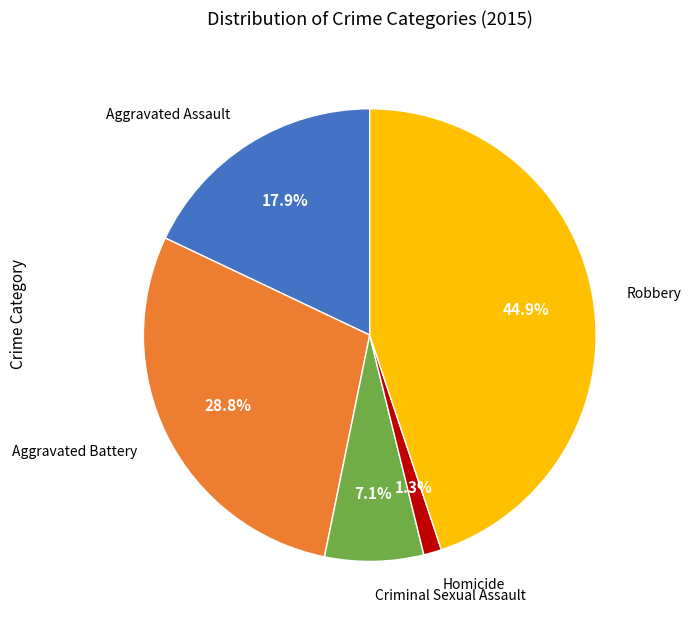

Is there a majority slice in this chart?

No